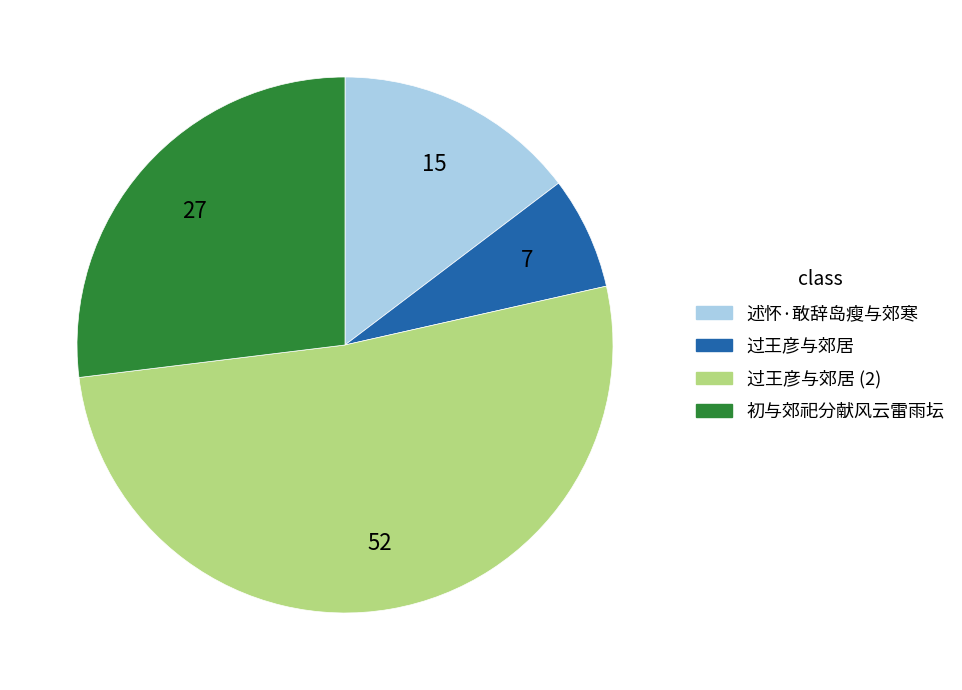

Is there any slice that represents more than half of the pie?

Yes